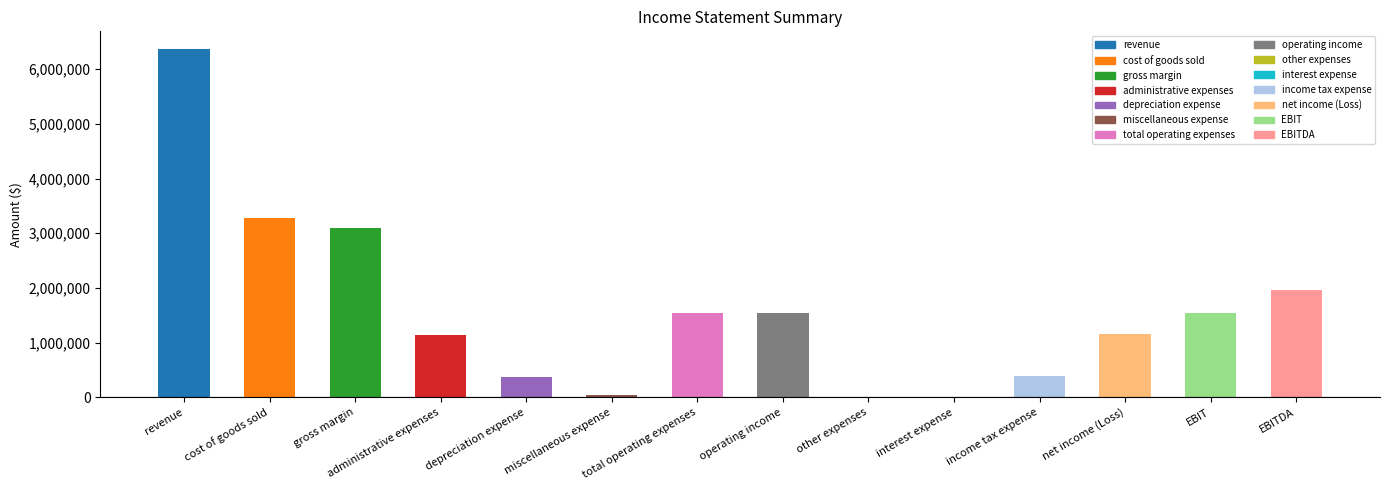

The chart shows a value of 3286494.2 at cost of goods sold. True or false?

True